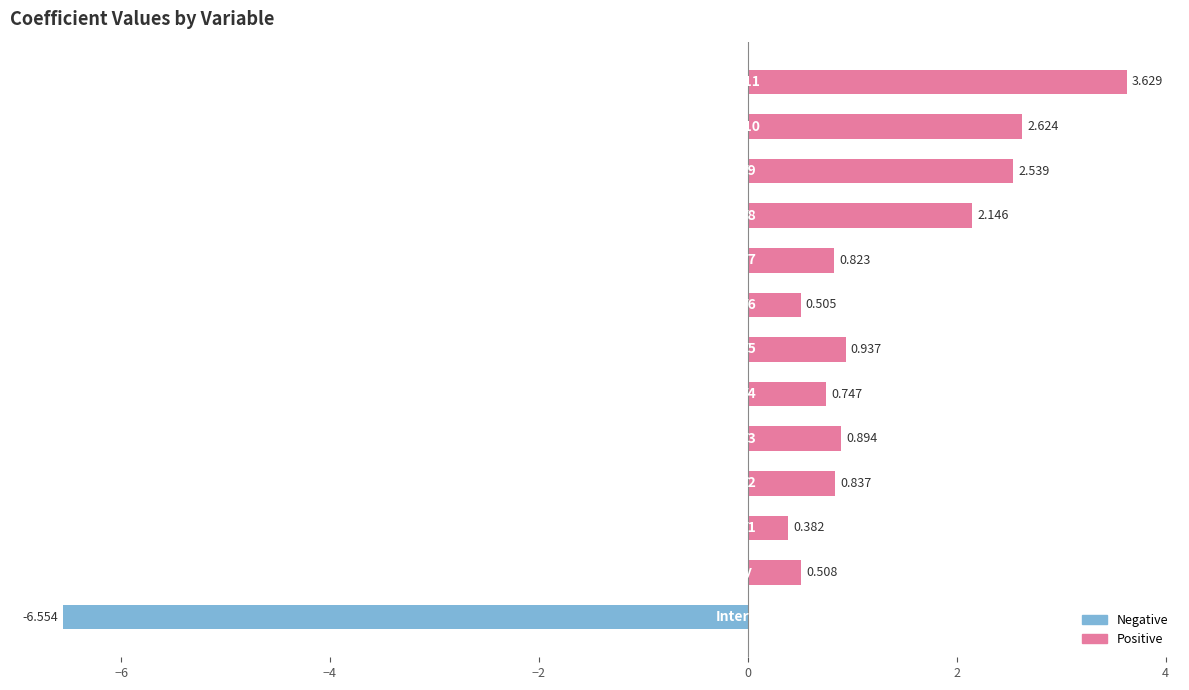

How many bars are there in total?

13